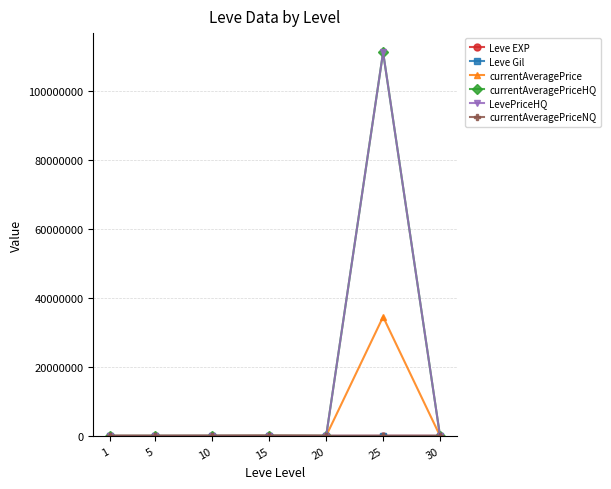

At which category is the sum across all series the highest?

25